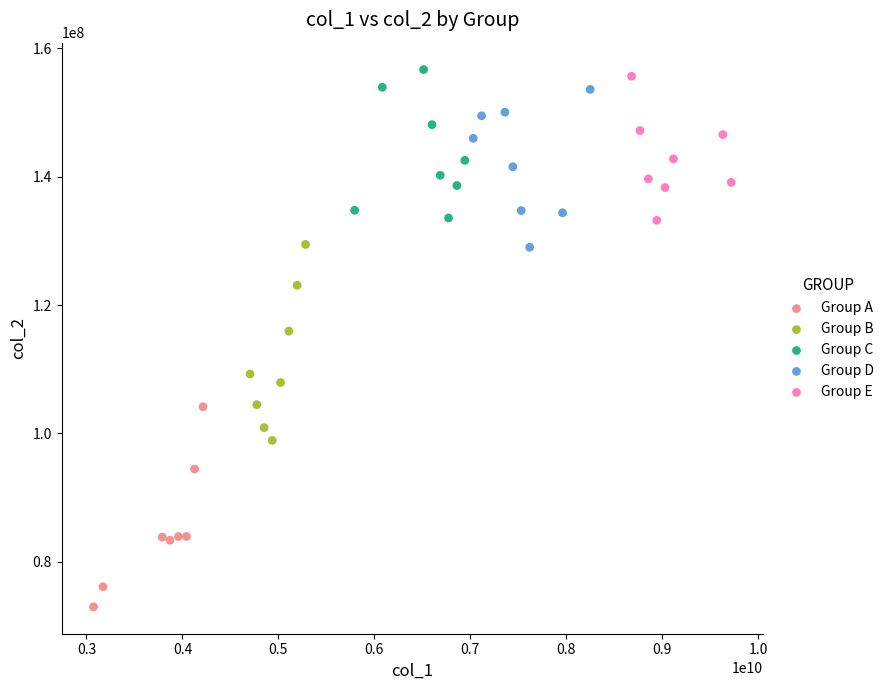

What are all the series names shown in the legend?

Group A, Group B, Group C, Group D, Group E